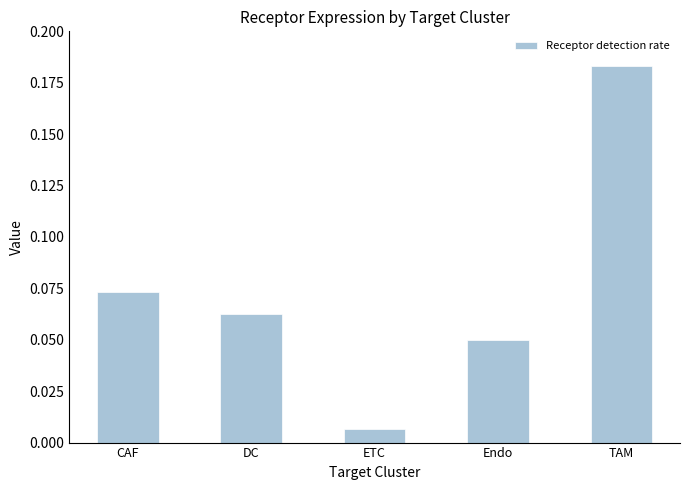

Rank the categories by value from highest to lowest.

TAM, CAF, DC, Endo, ETC